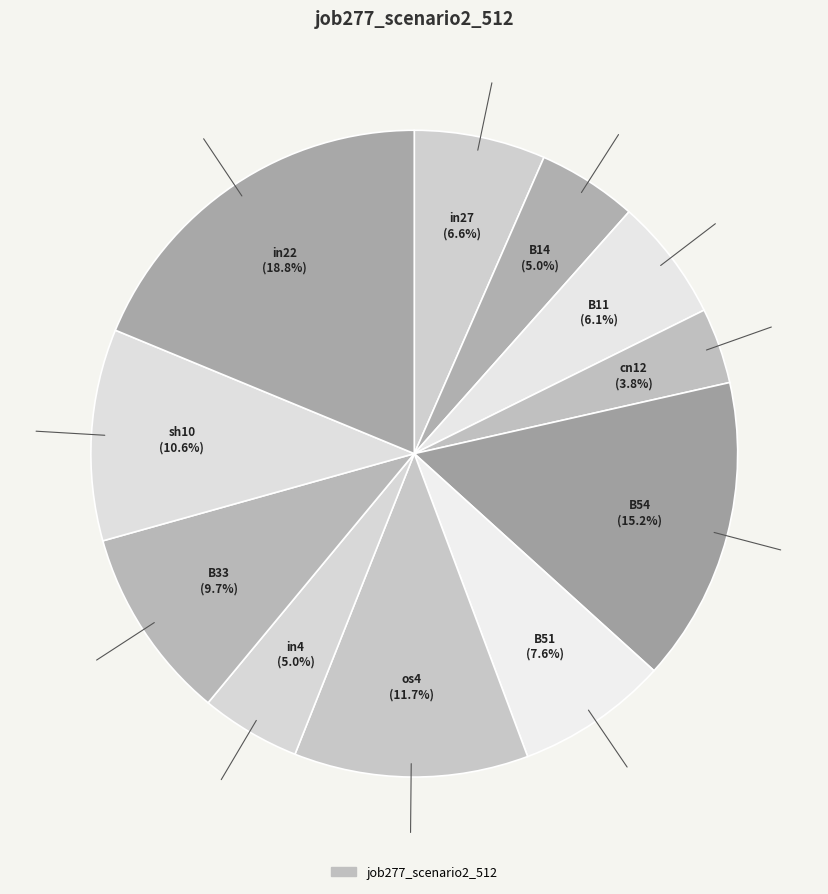

Which category has the biggest portion of the pie?

in22